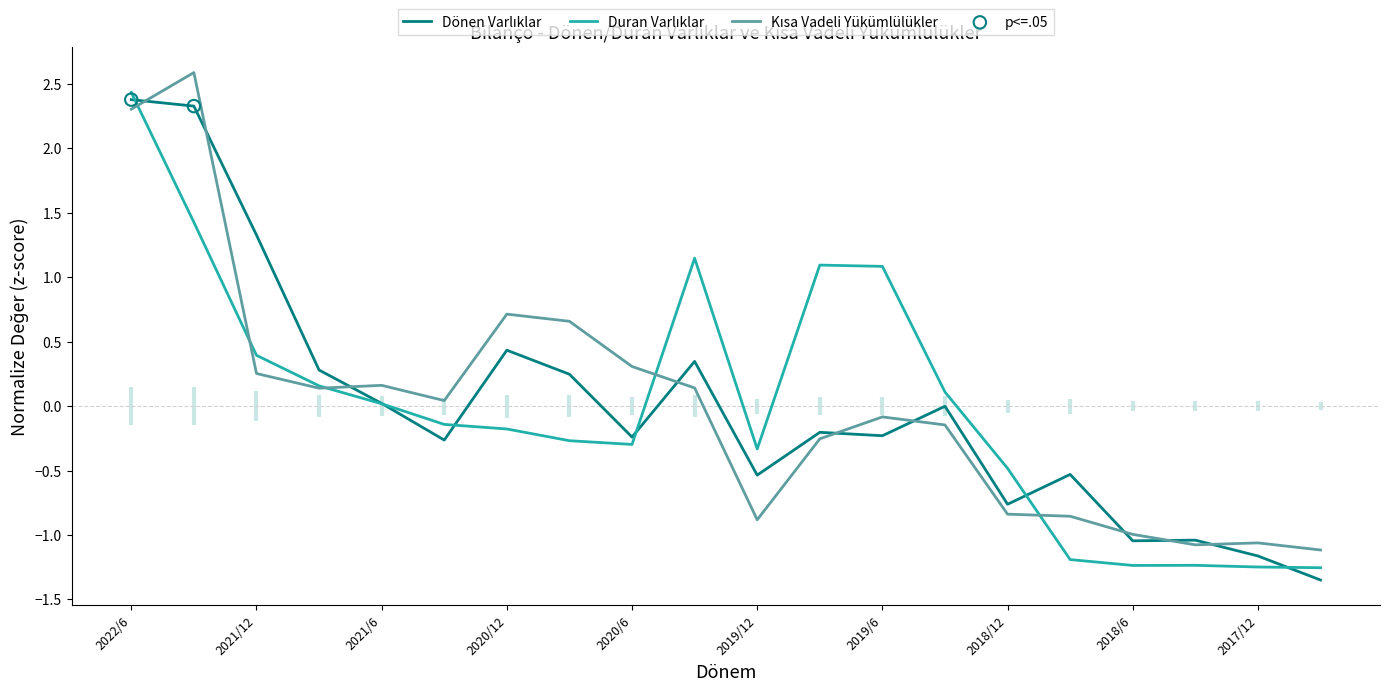

At how many categories does at least one series exceed 0?

13